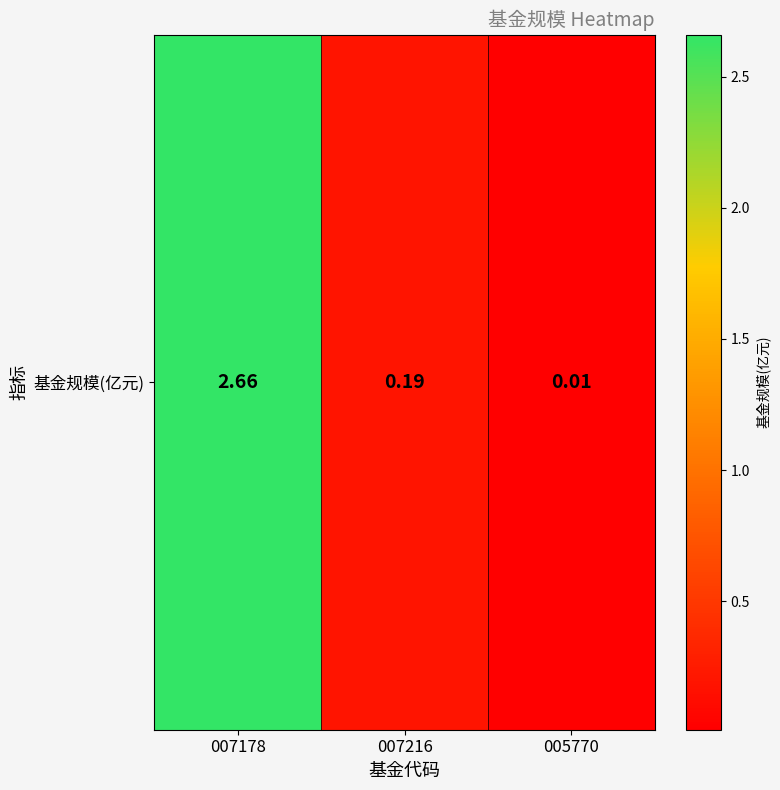

Reading right to left, transcribe all the data shown in this chart.

005770=0.0	007216=0.2	007178=2.7